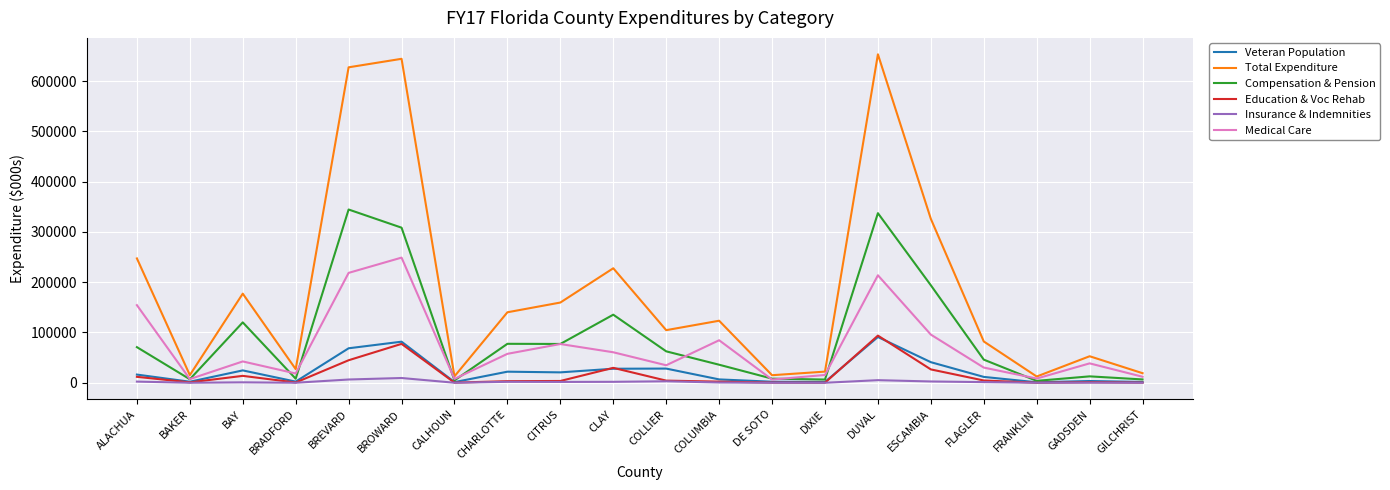

What are all the series names shown in the legend?

Veteran Population, Total Expenditure, Compensation & Pension, Education & Voc Rehab, Insurance & Indemnities, Medical Care